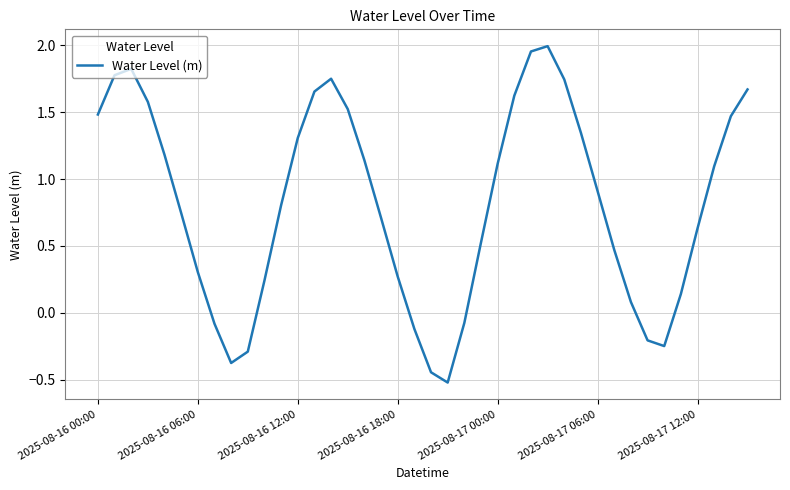

What is the difference between the maximum and minimum values?

2.5